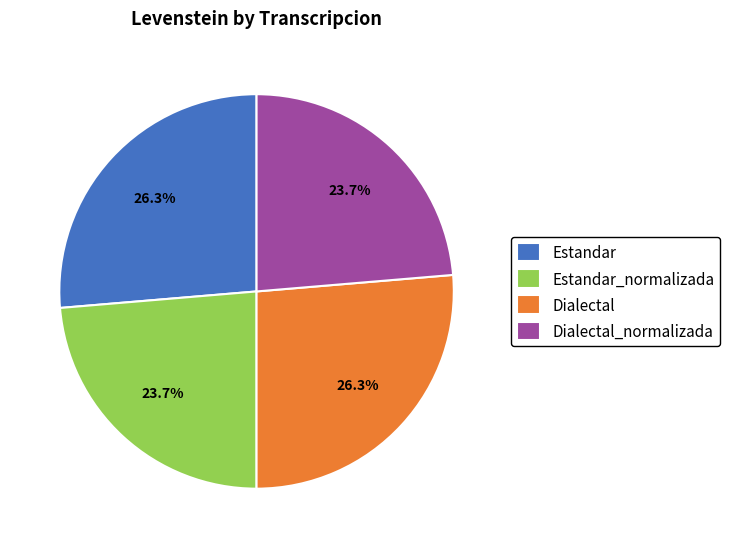

To the nearest percent, what is the average slice percentage?

25%